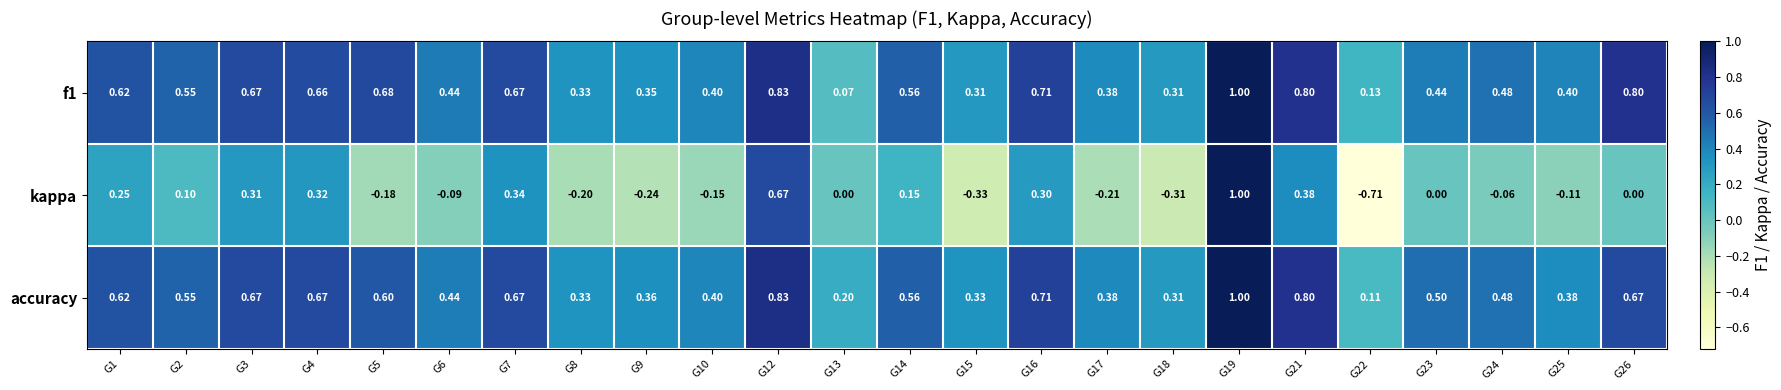

Which series has the largest range (max minus min)?

kappa